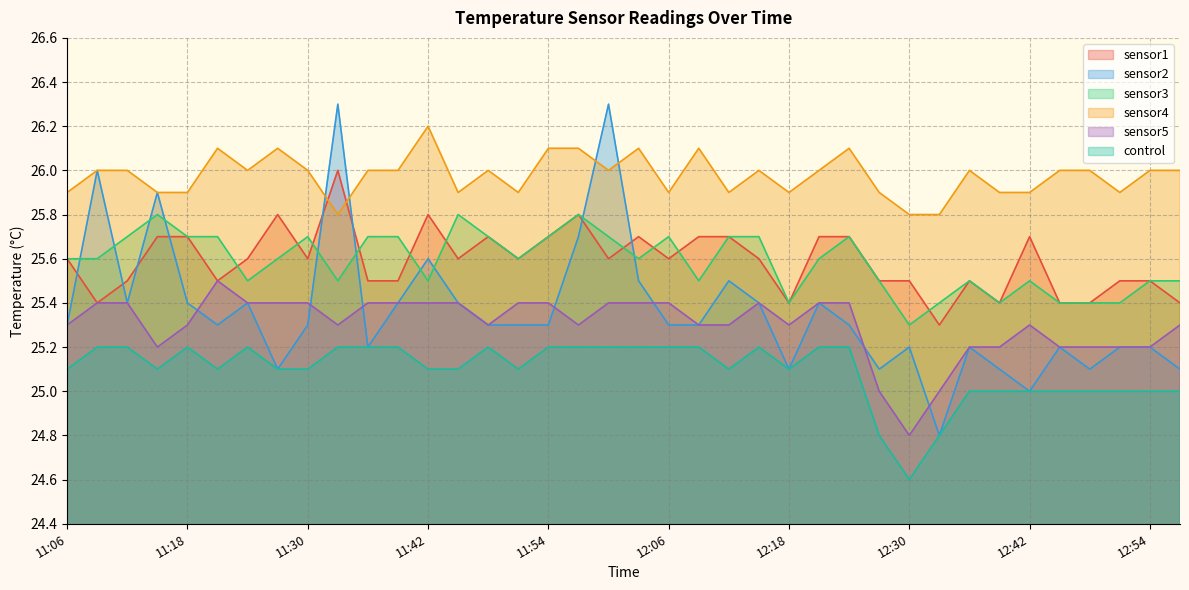

At which label does sensor3 reach its peak?

11:15